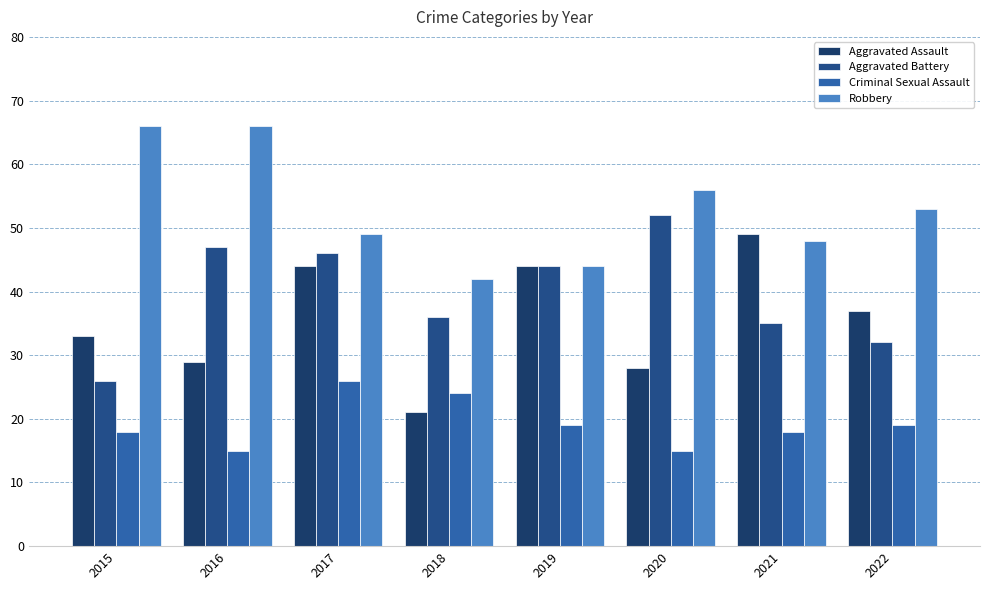

What is the sum of all Robbery values?

424